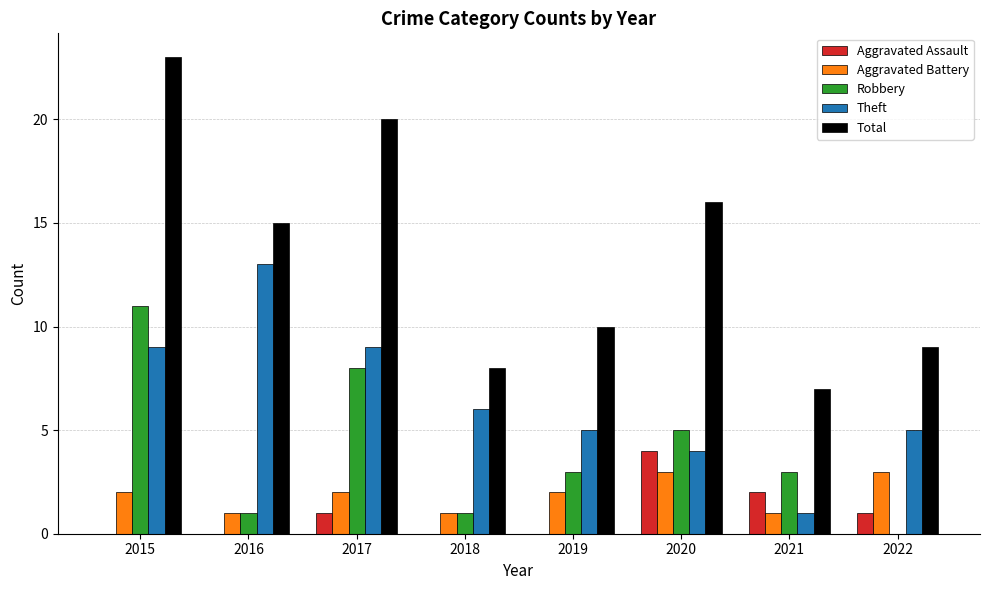

What is the sum of all Aggravated Assault values?

8